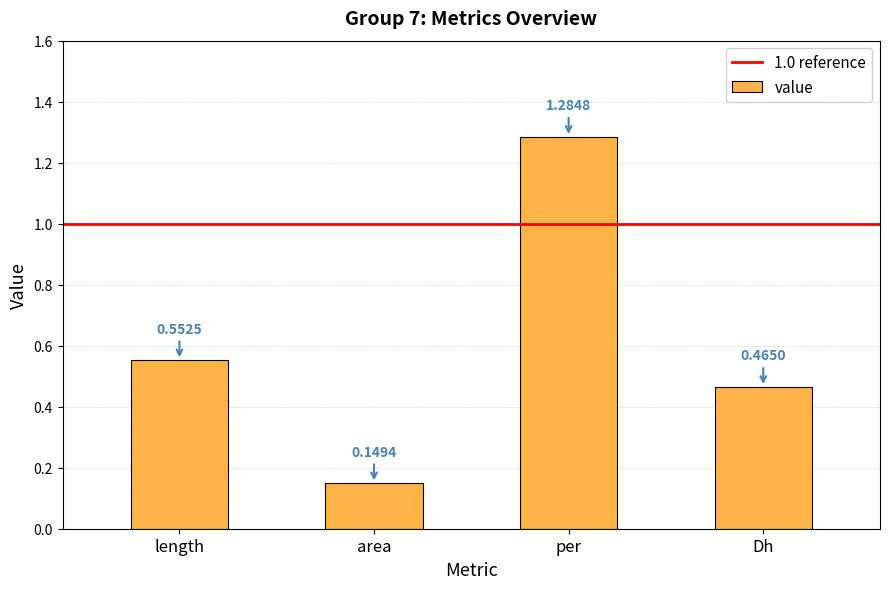

What is the change in value from area to per?

+1.1